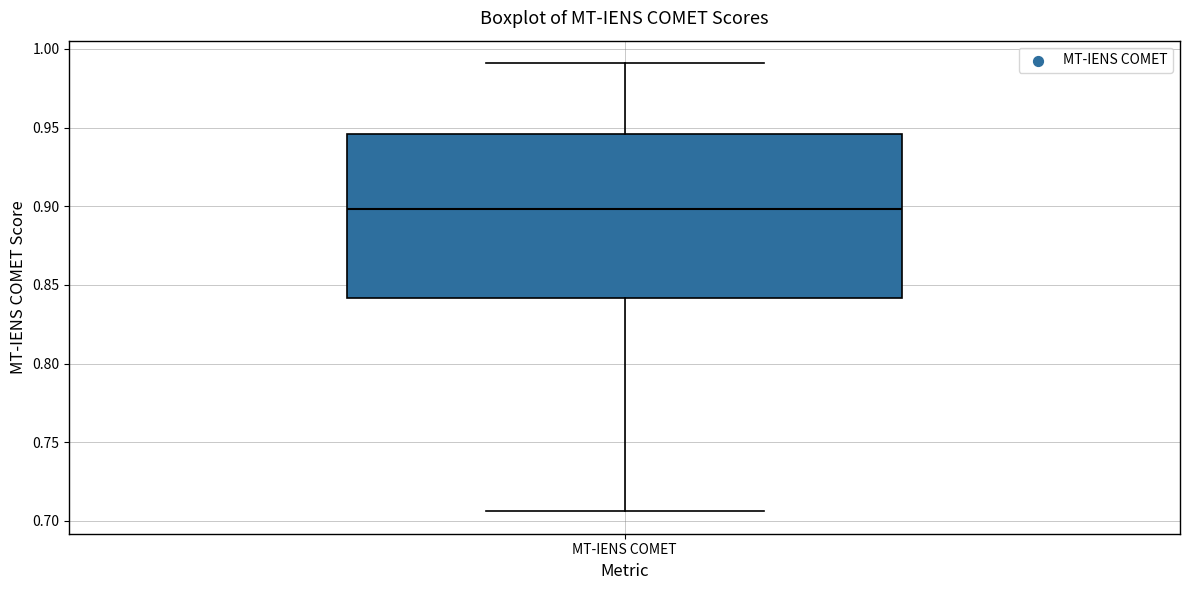

Transcribe this box plot: give where the median line is, the range the box spans, and where the two whiskers end, as read against the y-axis. The values are not printed on the chart, so give them approximately, as read against the axis.

median 0.900, box 0.840 to 0.945, whiskers 0.705 to 0.990